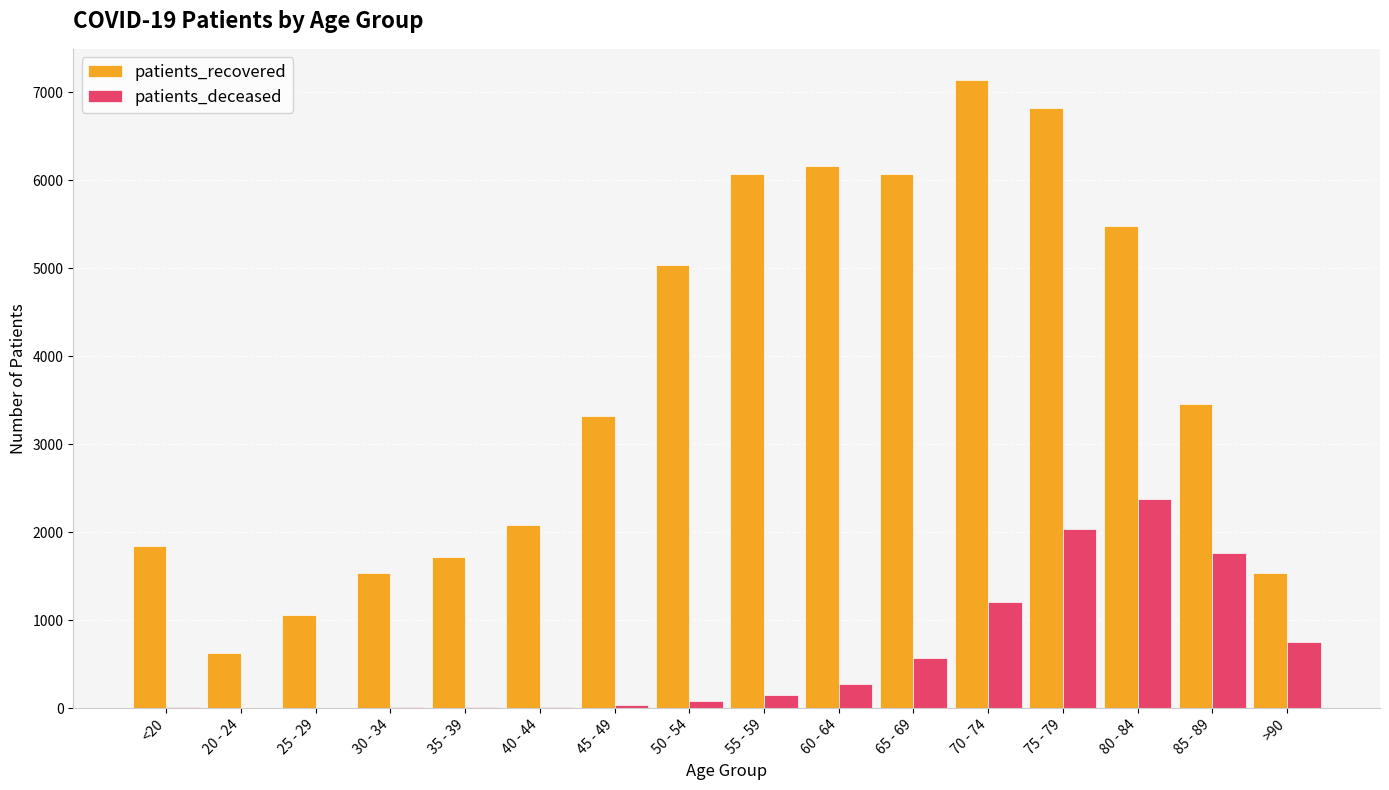

What is the average value of the patients_recovered series?

3745